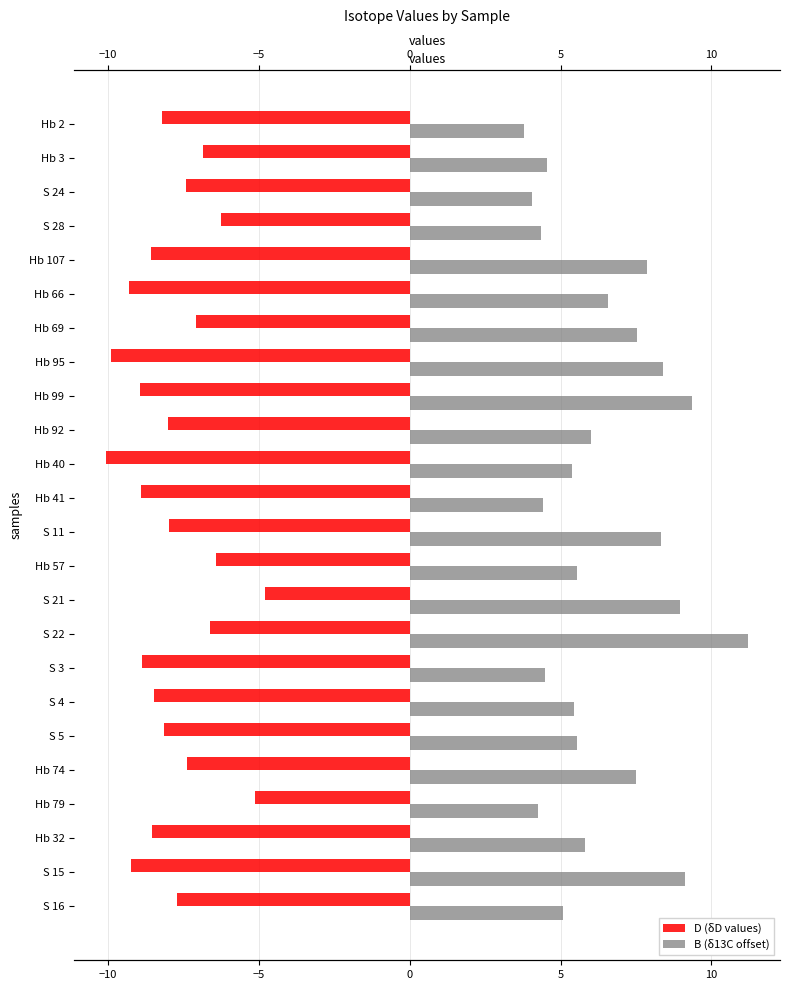

List the series in order of their overall mean, lowest first.

D (δD values), B (δ13C offset)